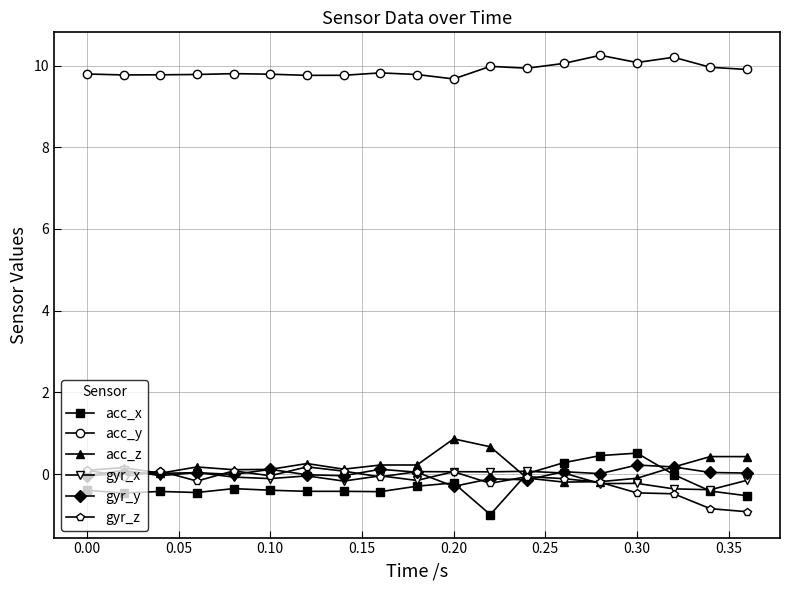

What is the value of the acc_x point at the 19th from the left?

-0.5